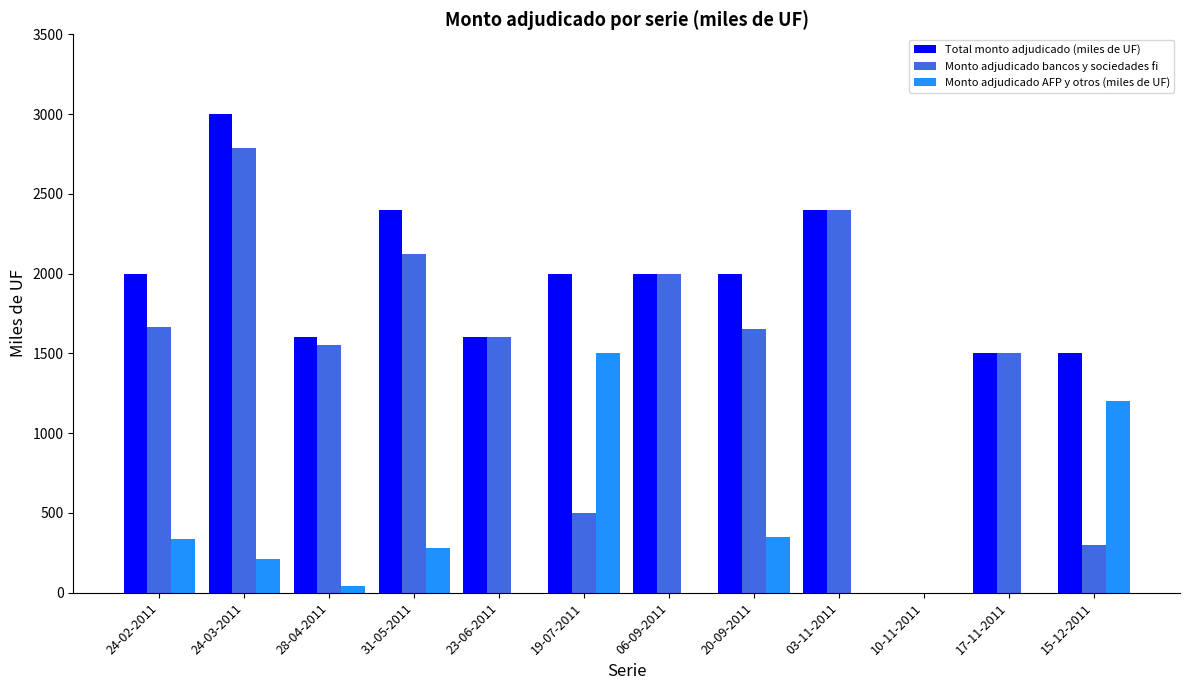

True or false: Monto adjudicado bancos y sociedades fi has a value of 0 at 10-11-2011.

True